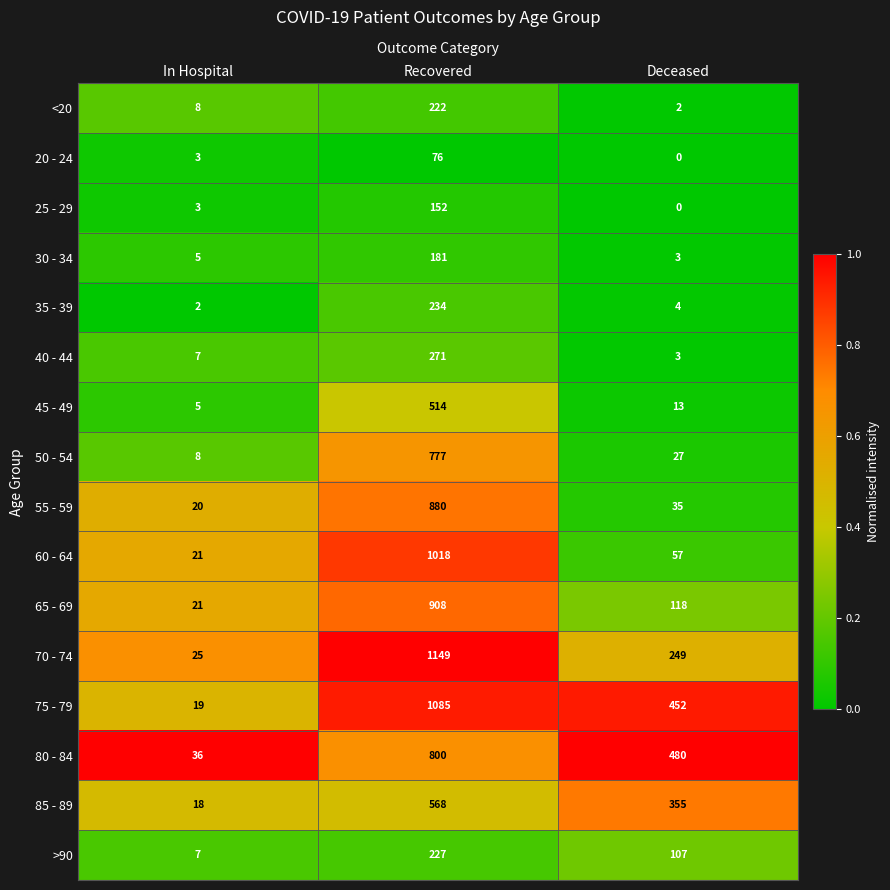

The value of 25 - 29 at Recovered is 152. True or false?

True